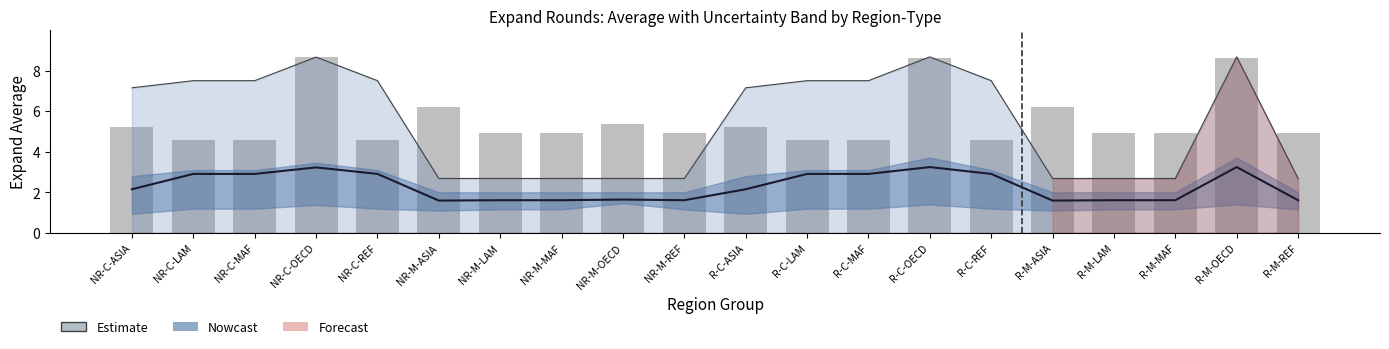

Is it true that expand_count (scaled) equals 4.6 at NR-C-MAF?

True